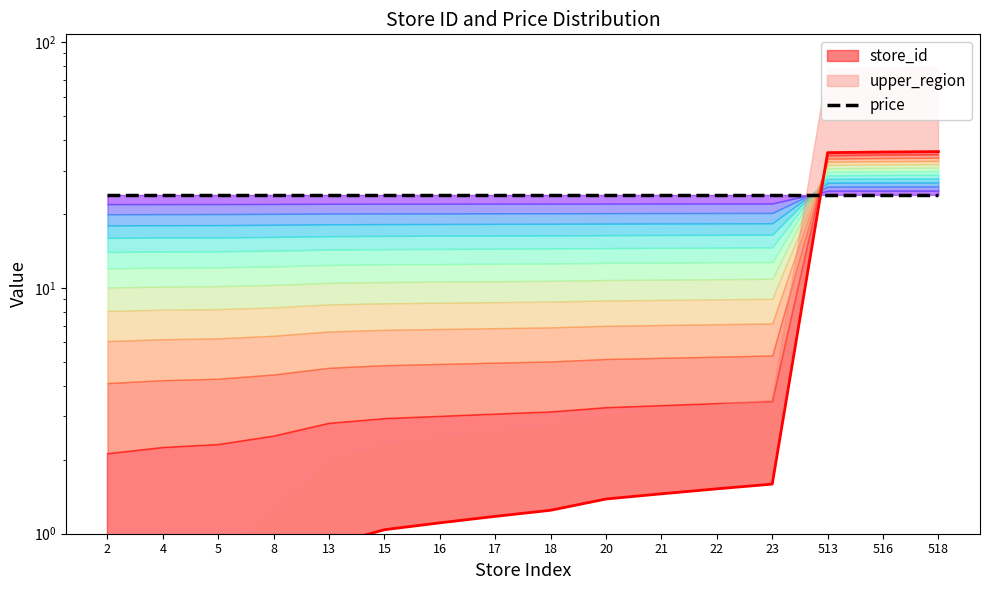

What is the value of the price point at the 16th from the left?

23.9